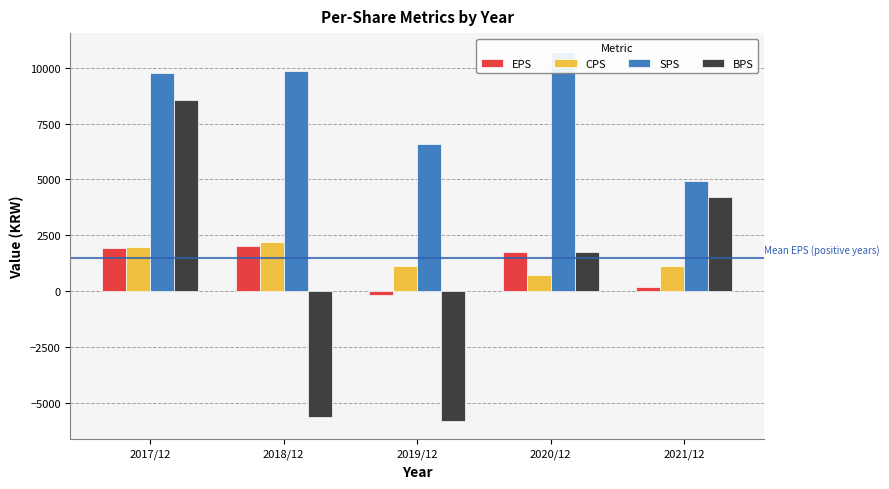

How many bars are there in each group?

4